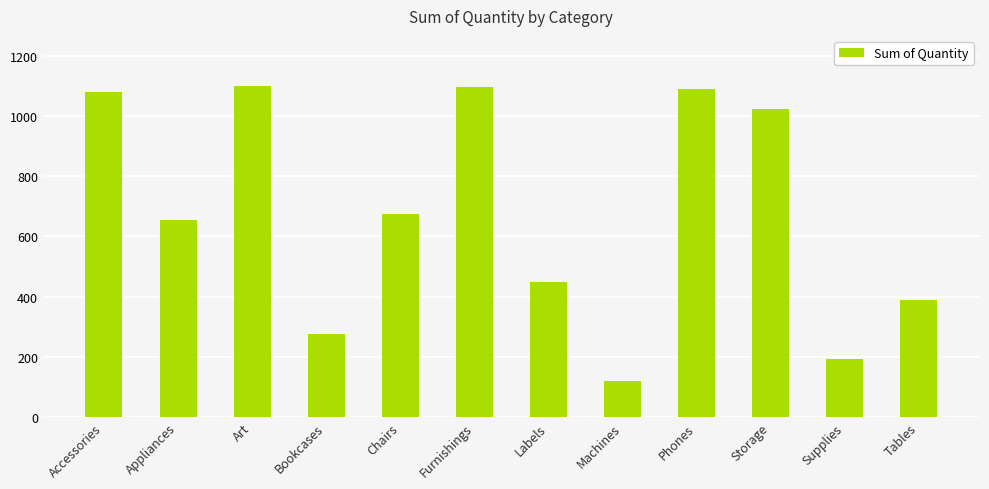

What is the ratio of the value at Labels to the value at Accessories?

0.4